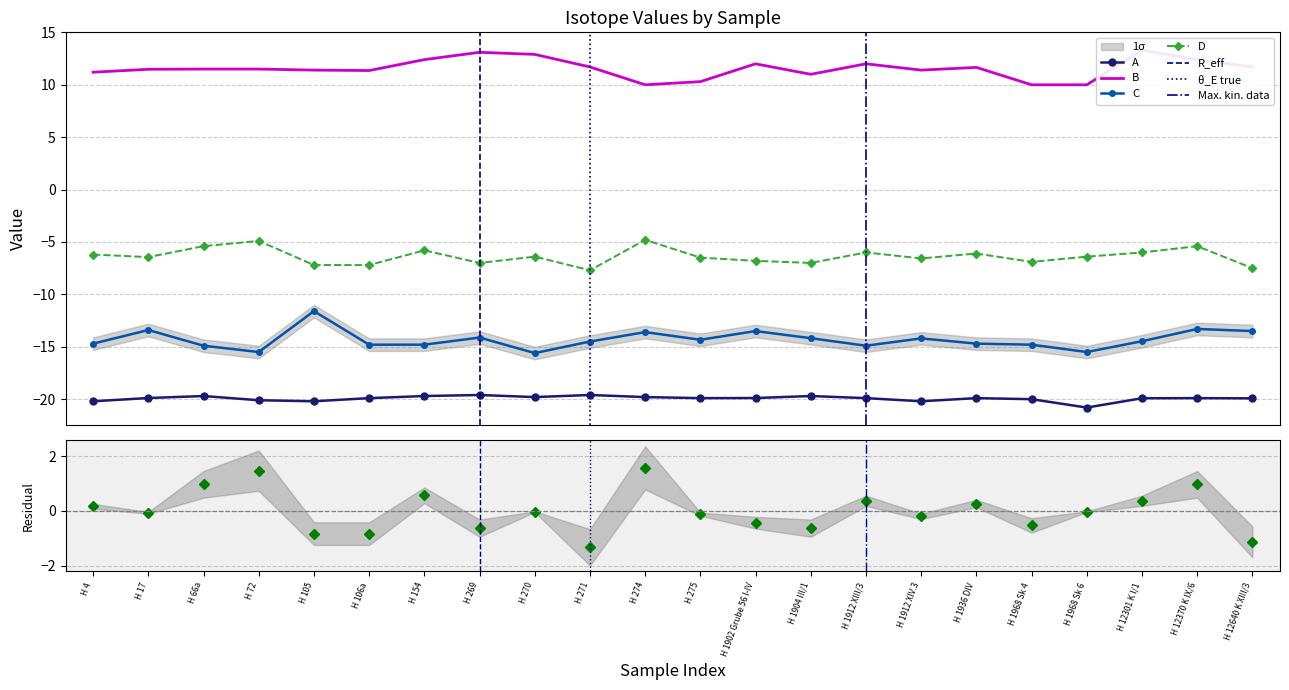

True or false: D has a value of -6.0 at H 1912 XIII/3.

True